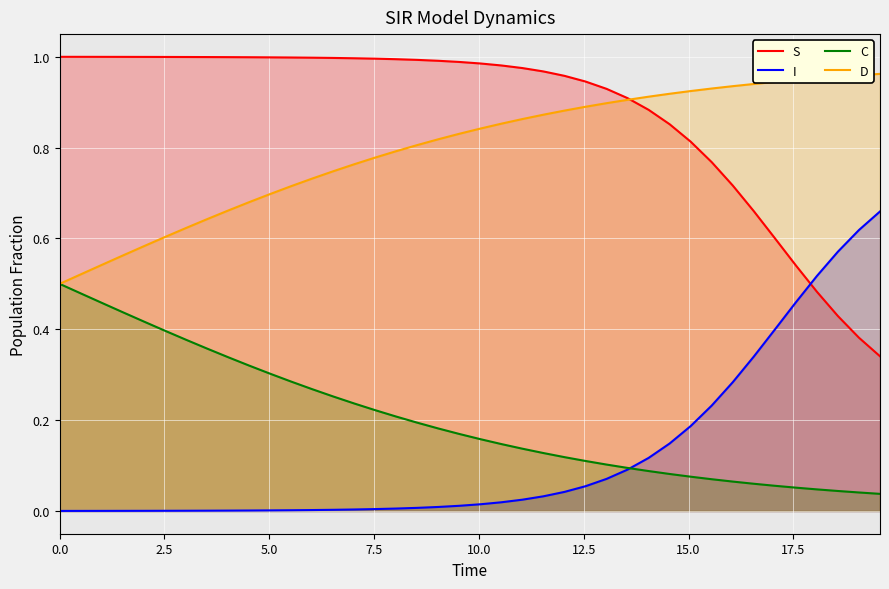

Which series has the largest total across all categories?

S